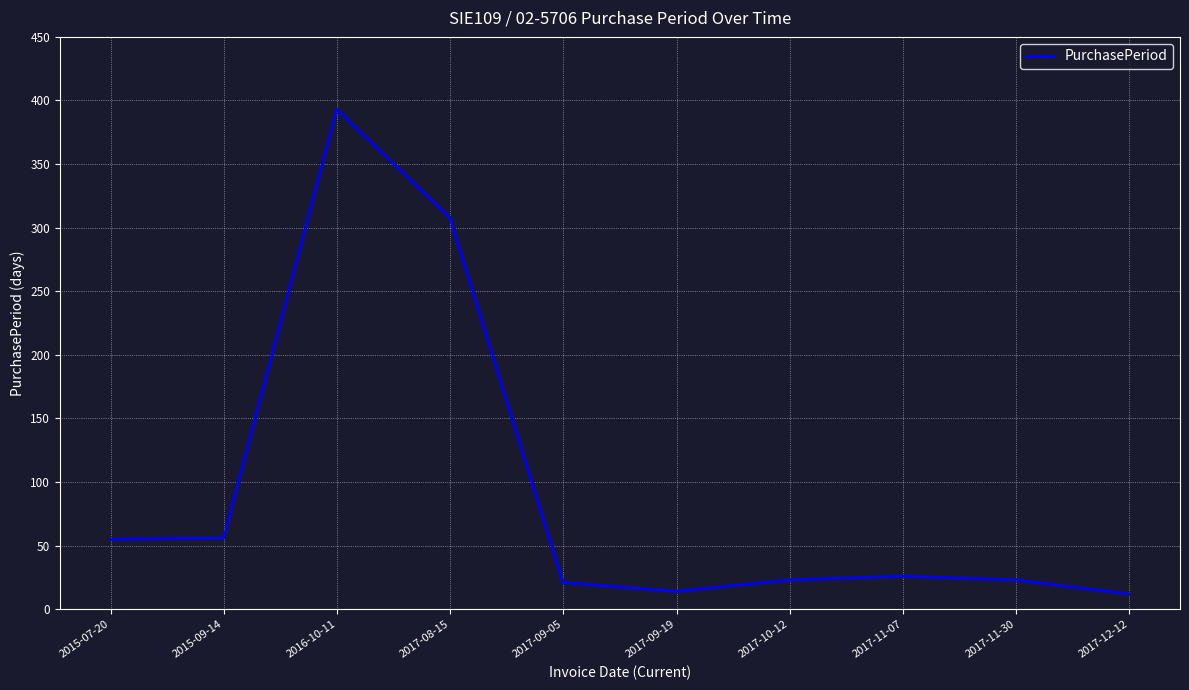

The chart shows a value of 453 at 2017-08-15. True or false?

False